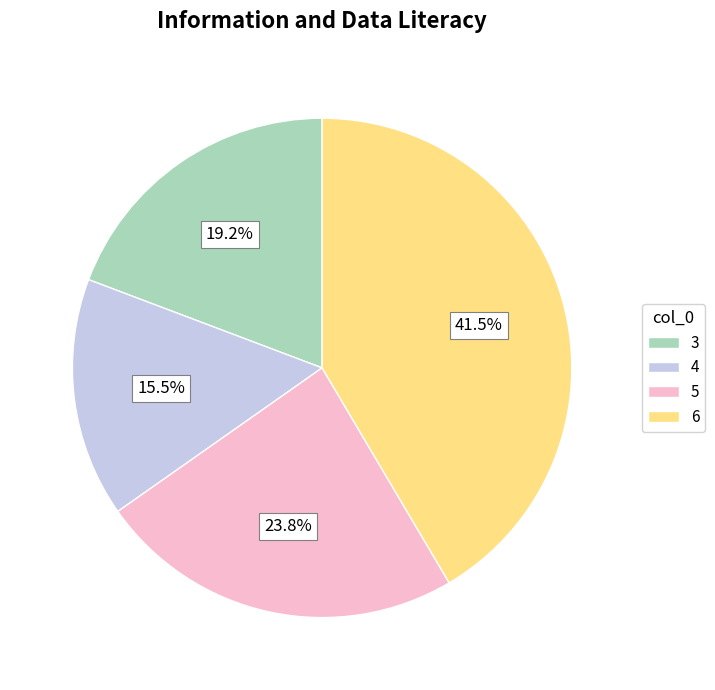

How much of the chart is everything except 6?

58.5%